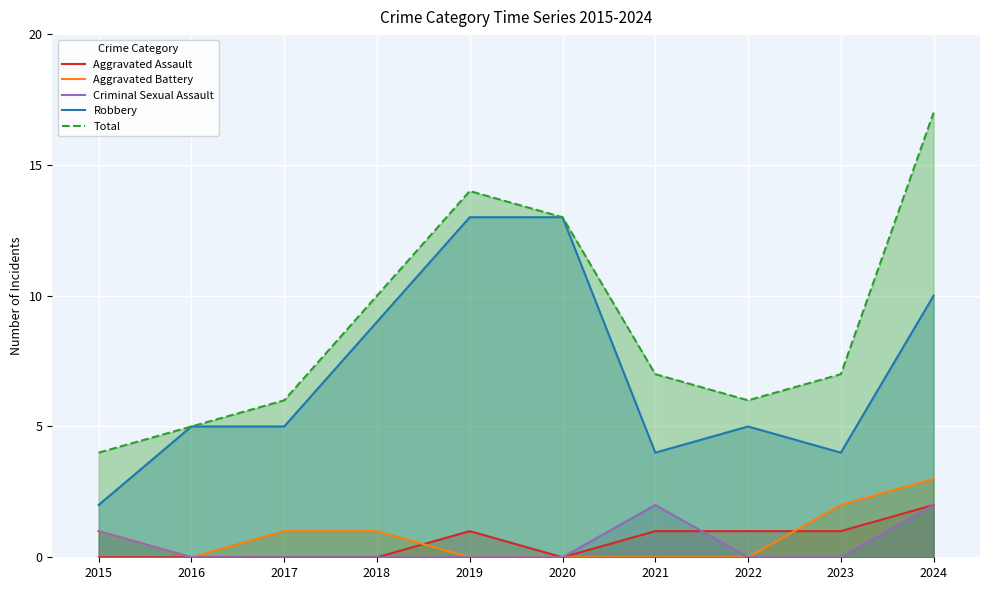

True or false: Robbery and Aggravated Assault intersect in this chart.

False